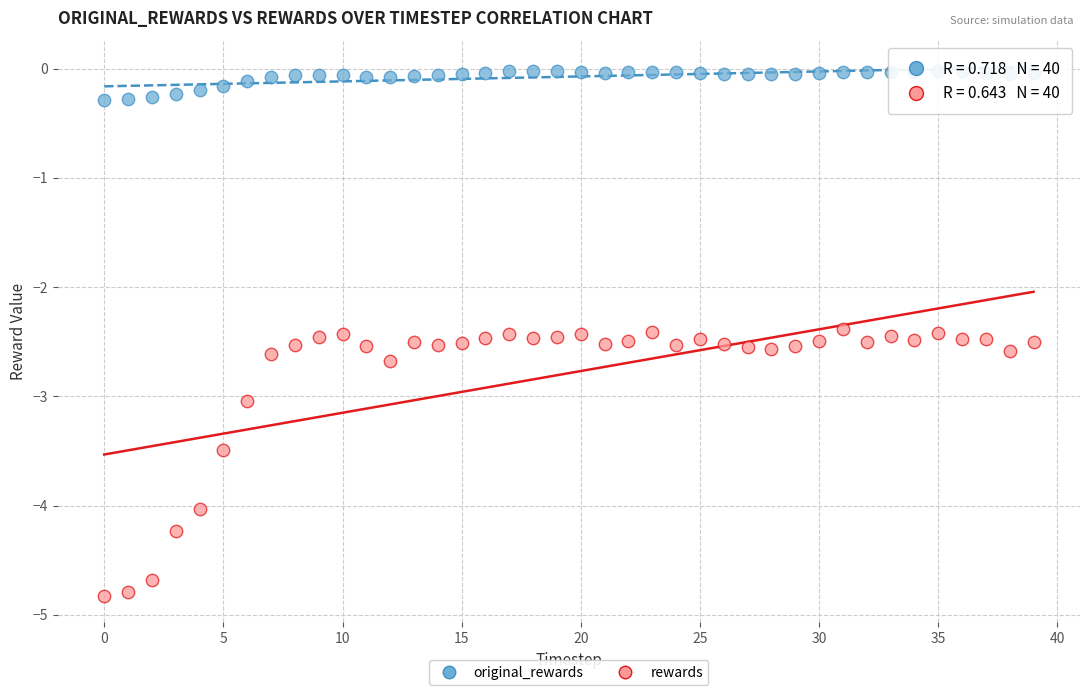

Across all data points, what is the range of Y values (max minus min)?

4.8